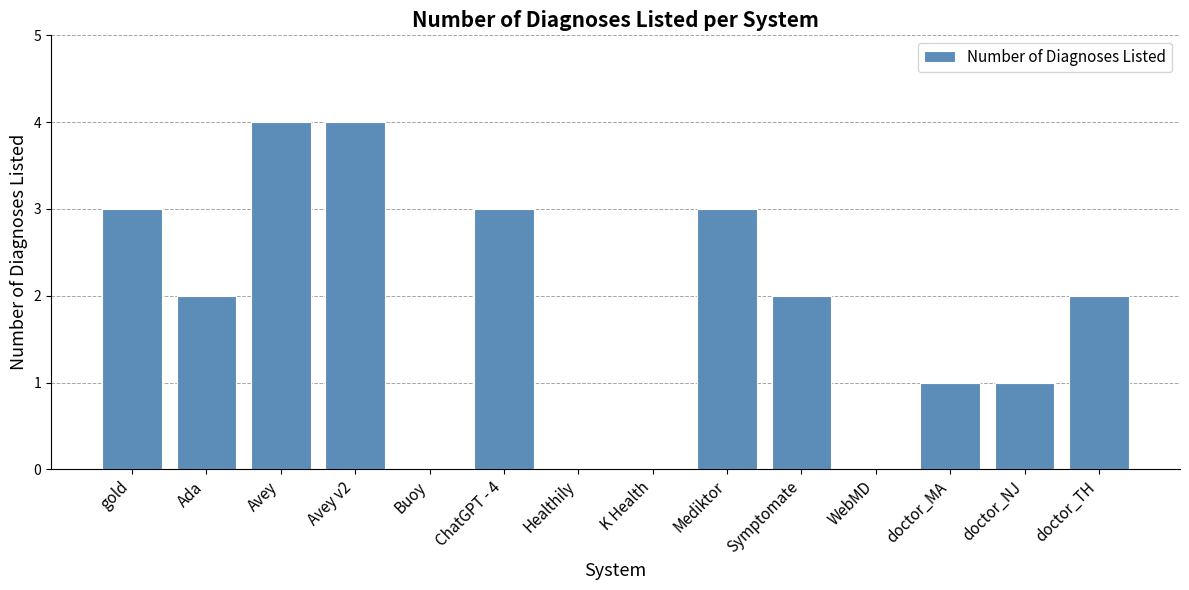

What is the sum of all values?

25